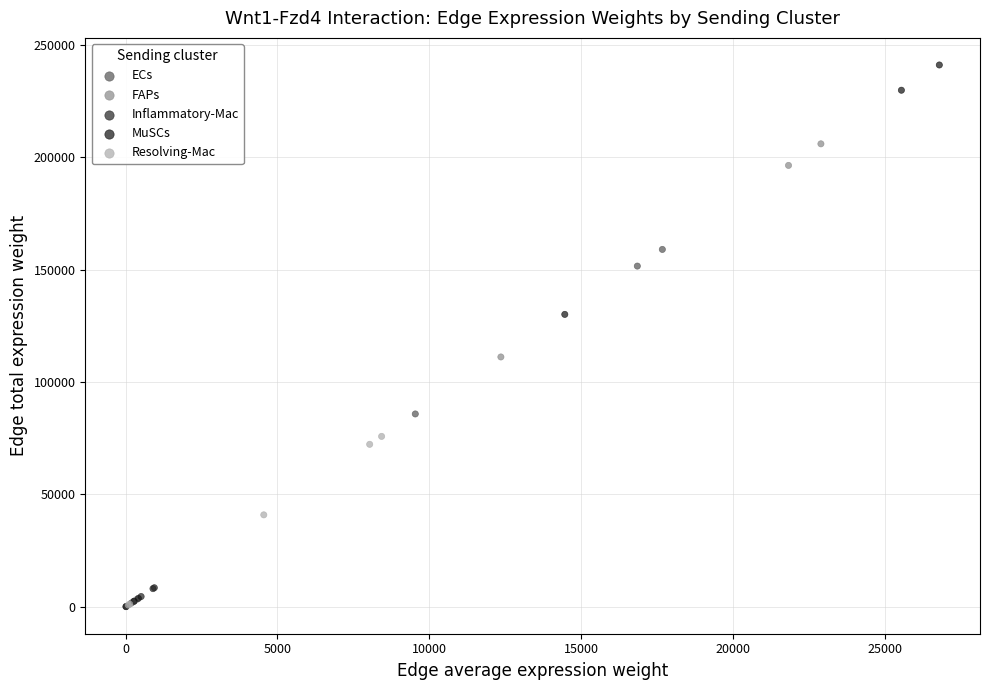

Which series reaches the maximum Y coordinate?

MuSCs